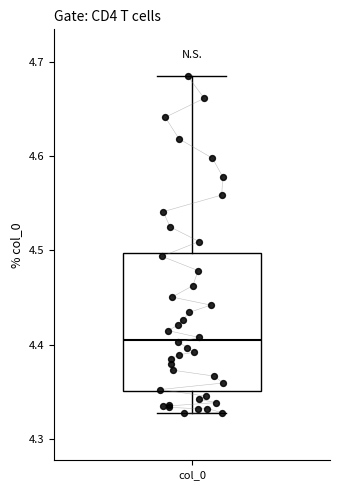

Read this box plot against the y-axis: the position of the median line, the range covered by the box, and the ends of both whiskers. The values are not printed on the chart, so give them approximately, as read against the axis.

median 4.41, box 4.35 to 4.50, whiskers 4.33 to 4.68